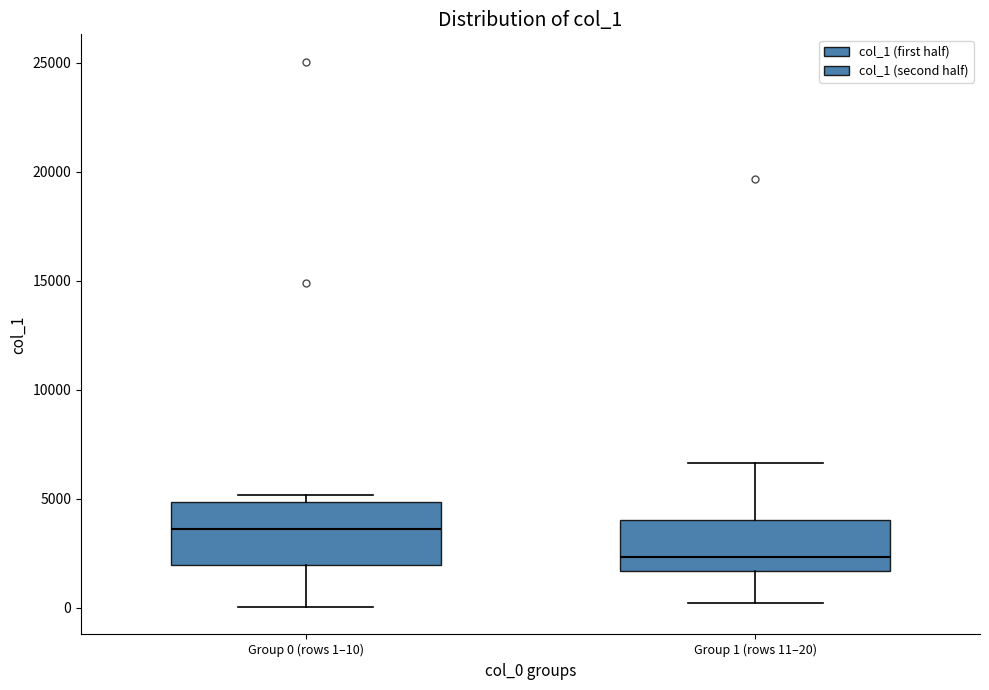

Reading left to right, transcribe this box plot: for each box, give where its median line is, the range the box spans, and where its two whiskers end, as read against the y-axis. The values are not printed on the chart, so give them approximately, as read against the axis.

Group 0 (rows 1–10): median 3500, box 2000 to 5000, whiskers 0 to 5000 (just above the box's upper edge)
Group 1 (rows 11–20): median 2500, box 1500 to 4000, whiskers 0 to 6500